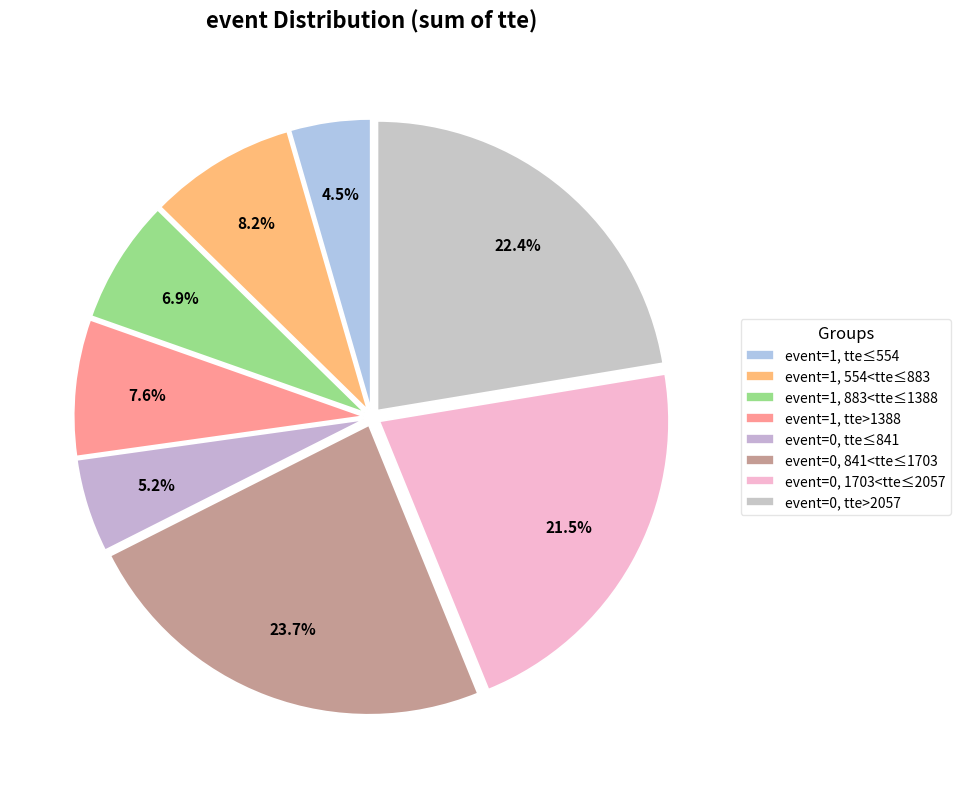

Count the number of slices in the pie.

8